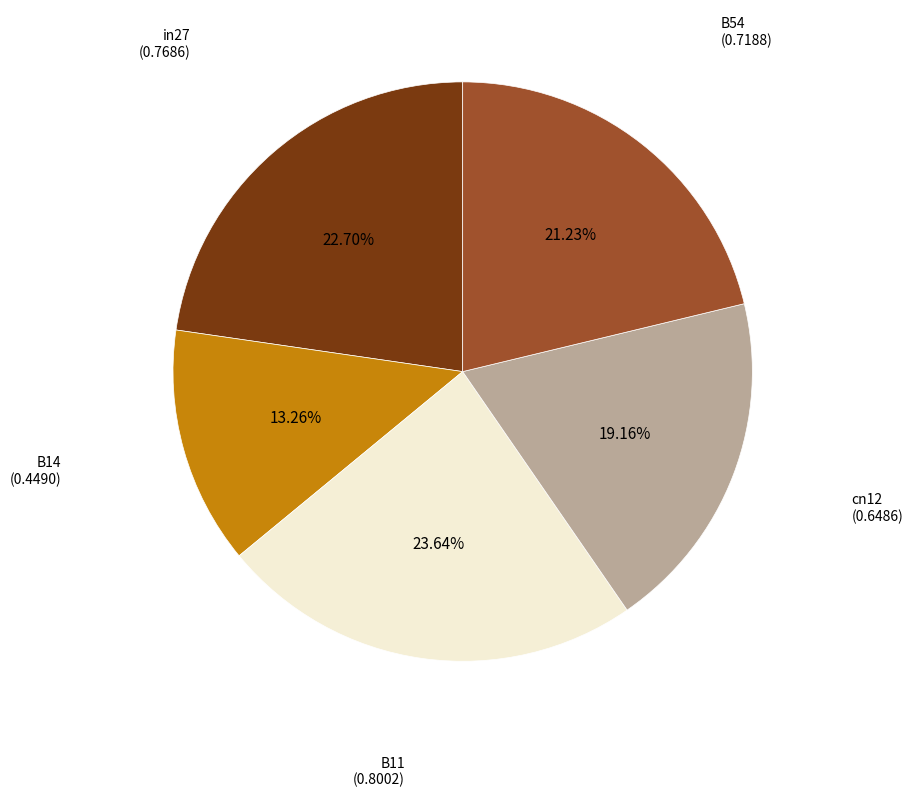

To the nearest percent, what is the average slice percentage?

20%